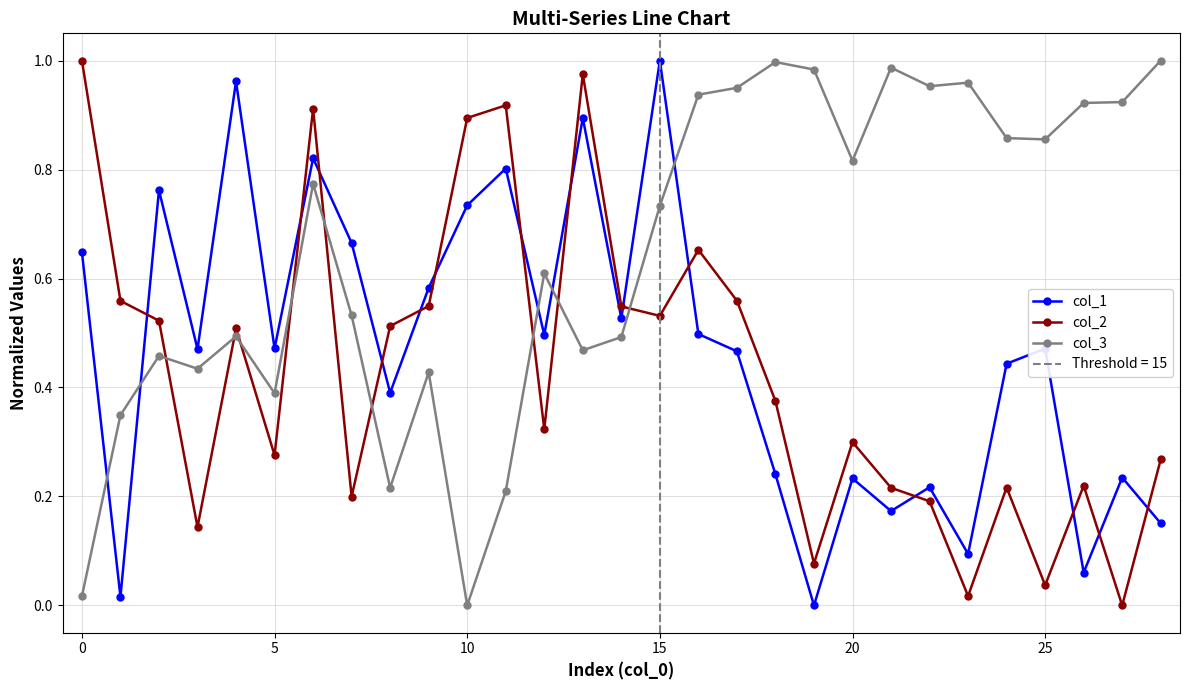

True or false: col_1 has more than 2 interior local peaks.

True